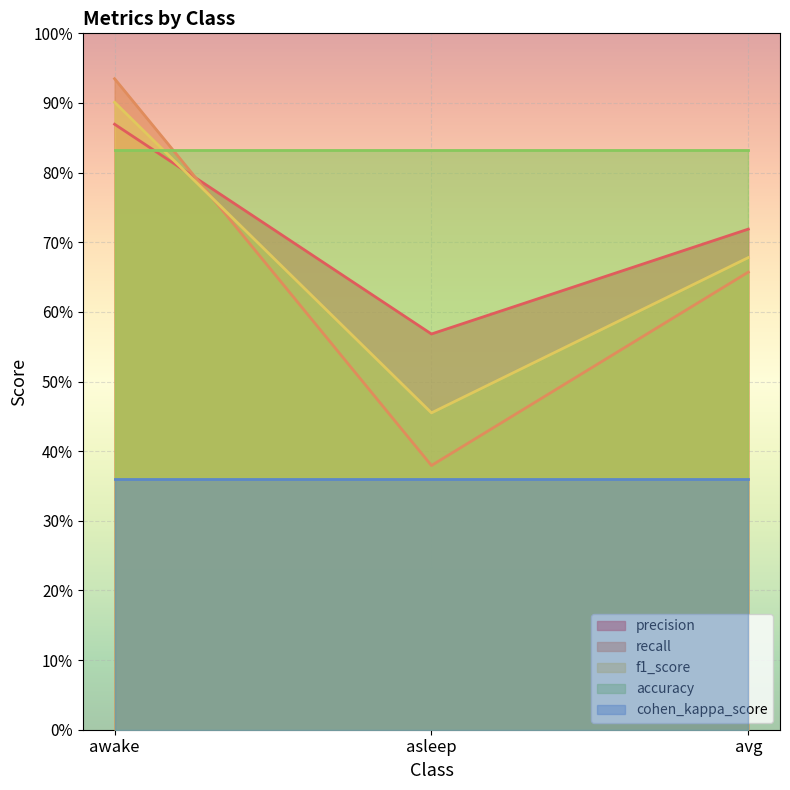

What is the label of the 1st point from the right?

avg